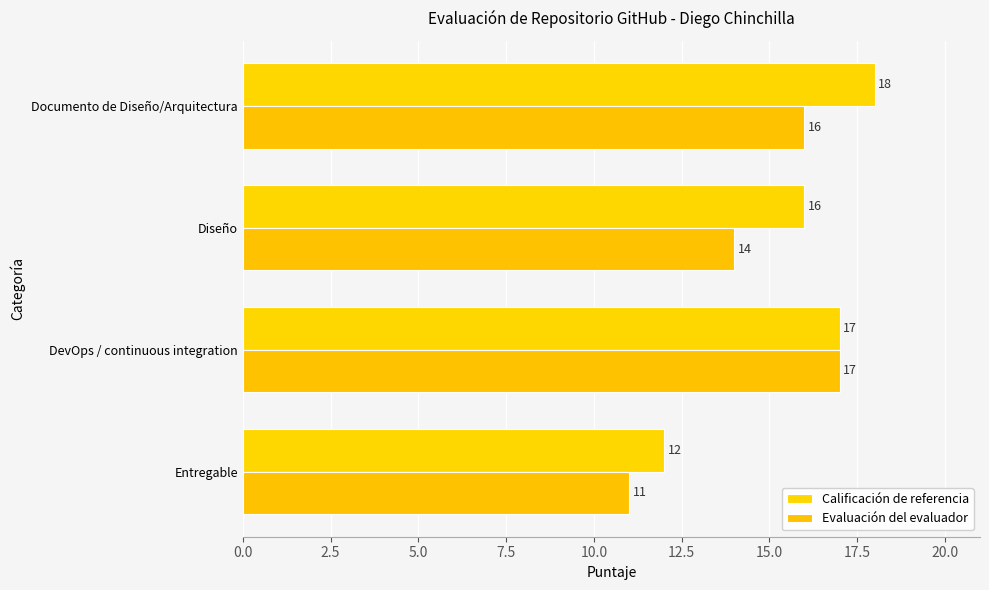

Count the number of categories in the chart.

4